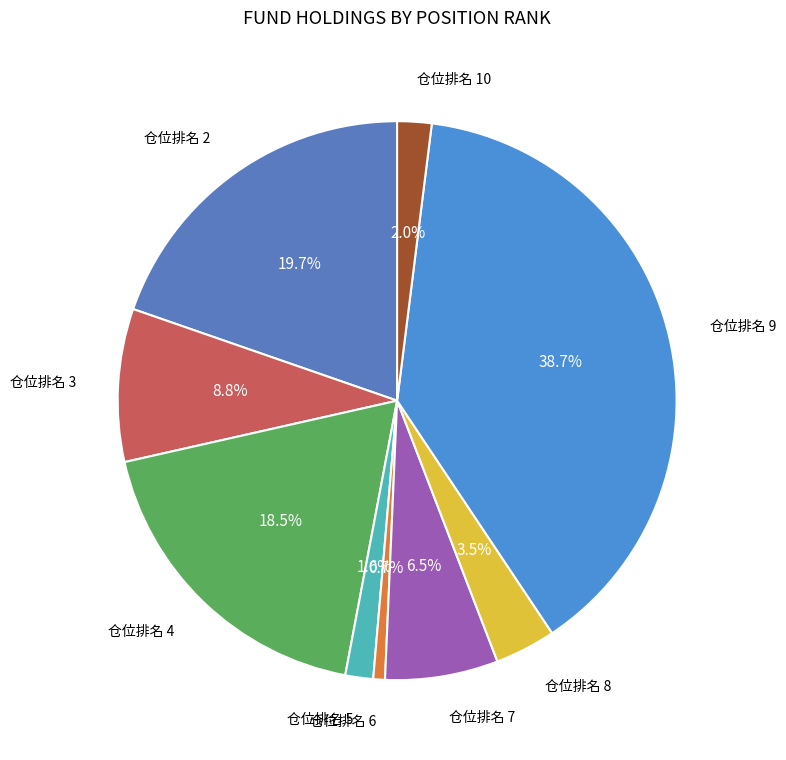

Which category has the biggest portion of the pie?

仓位排名 9